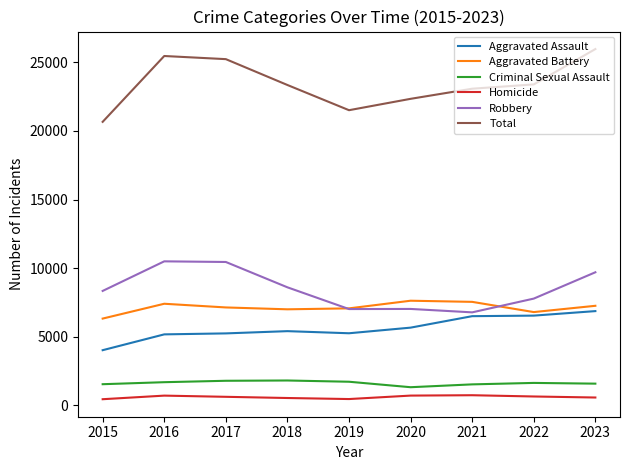

At how many categories does at least one series exceed 25600?

1